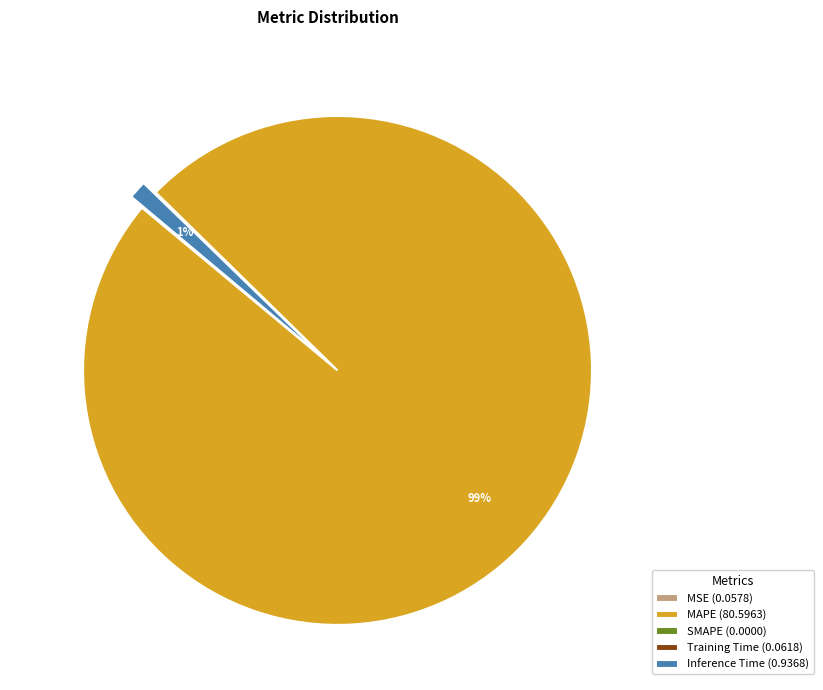

To the nearest percent, what is the difference between the largest and smallest slice percentages?

99%